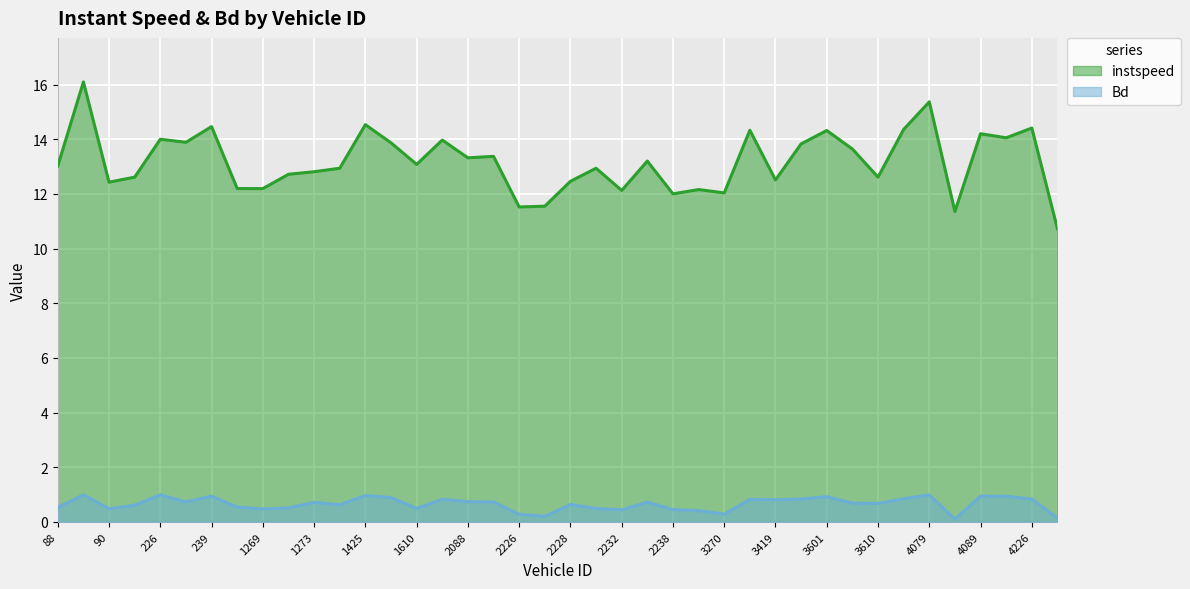

Which series changed the most between 2229.0 and 4087.0?

instspeed